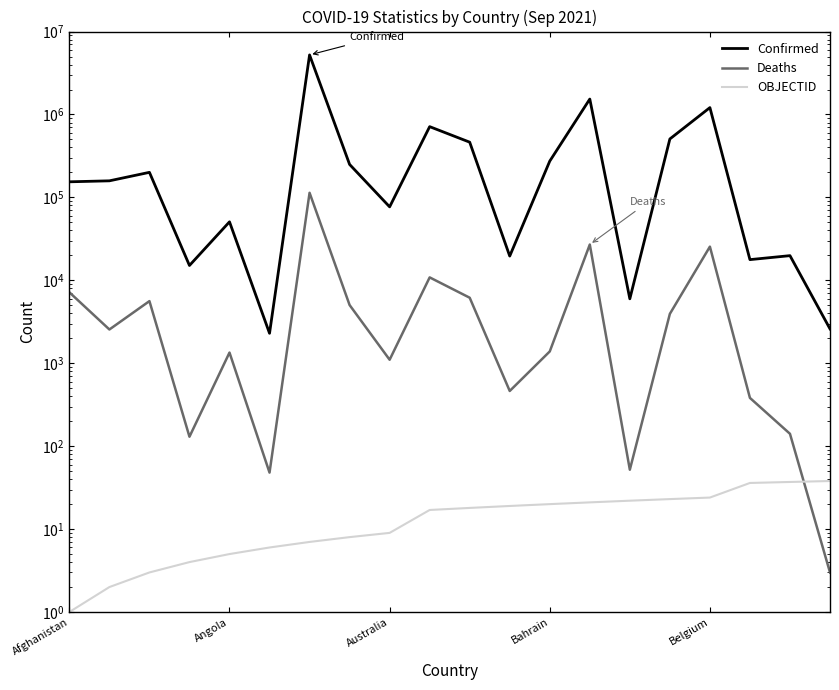

Which has a higher value, 9 or Belgium?

9